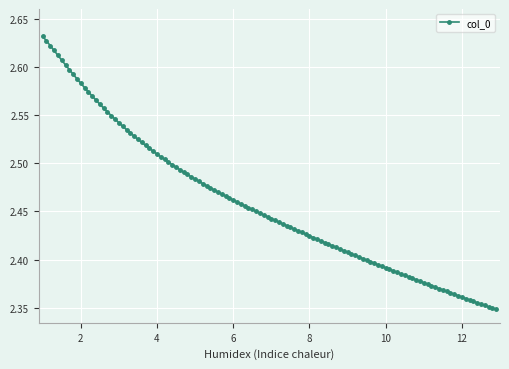

What is the sum of all values?

294.8